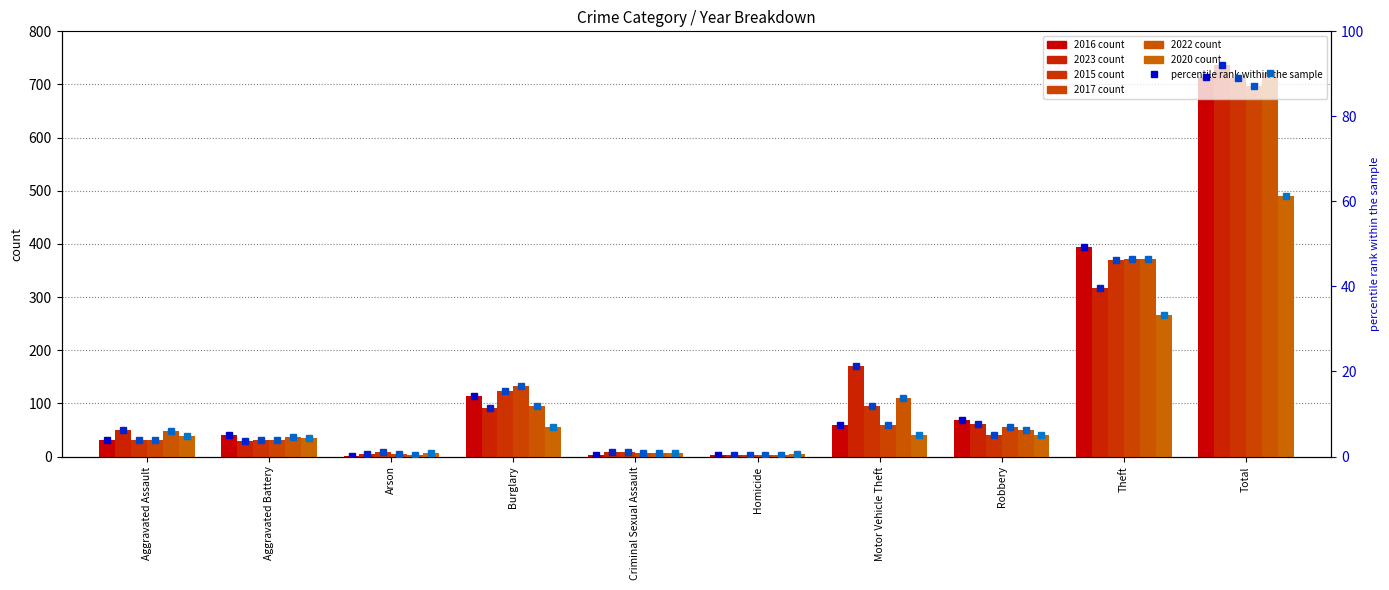

Where does the 2016 pct series first go above 7?

Burglary